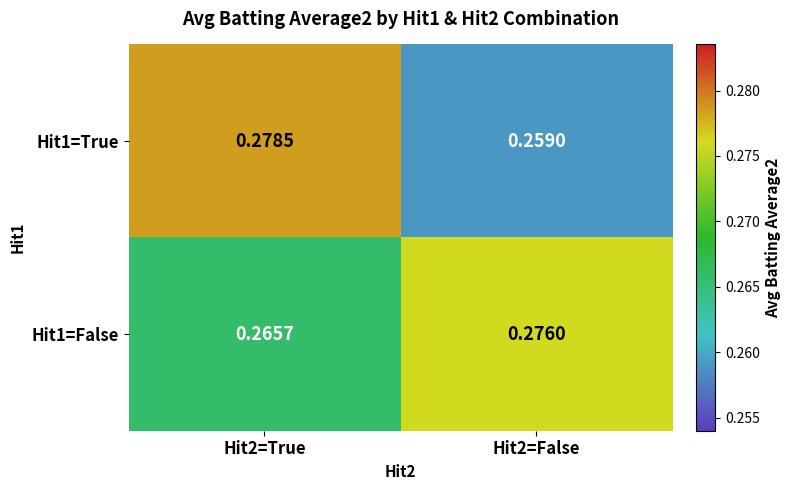

Reading left to right, list all the values displayed in this chart.

Hit1=True: Hit2=True=0.3	Hit2=False=0.3
Hit1=False: Hit2=True=0.3	Hit2=False=0.3